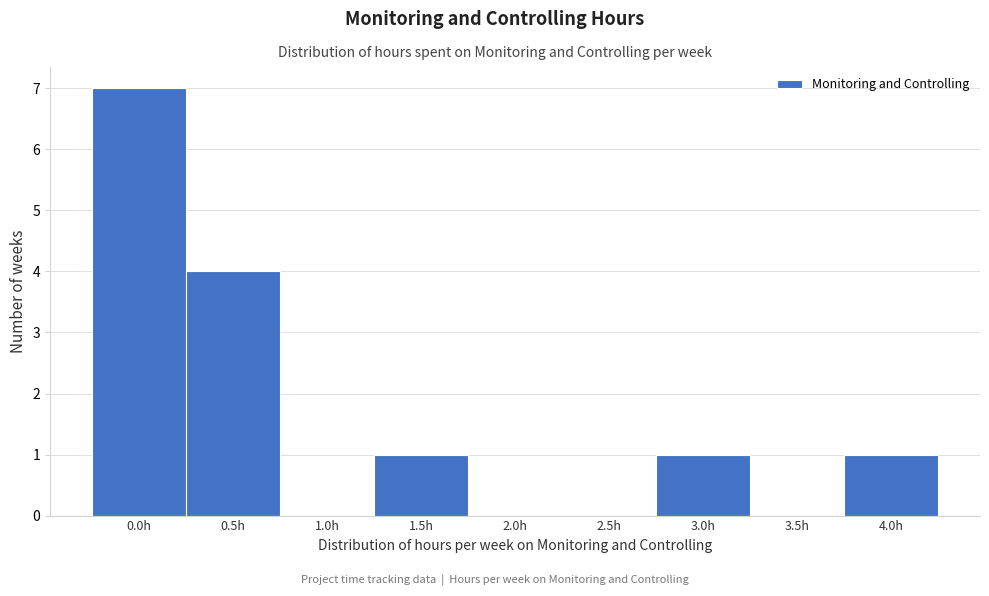

Reading left to right, extract all data points from this chart.

0.0h=7	0.5h=4	1.0h=0	1.5h=1	2.0h=0	2.5h=0	3.0h=1	3.5h=0	4.0h=1